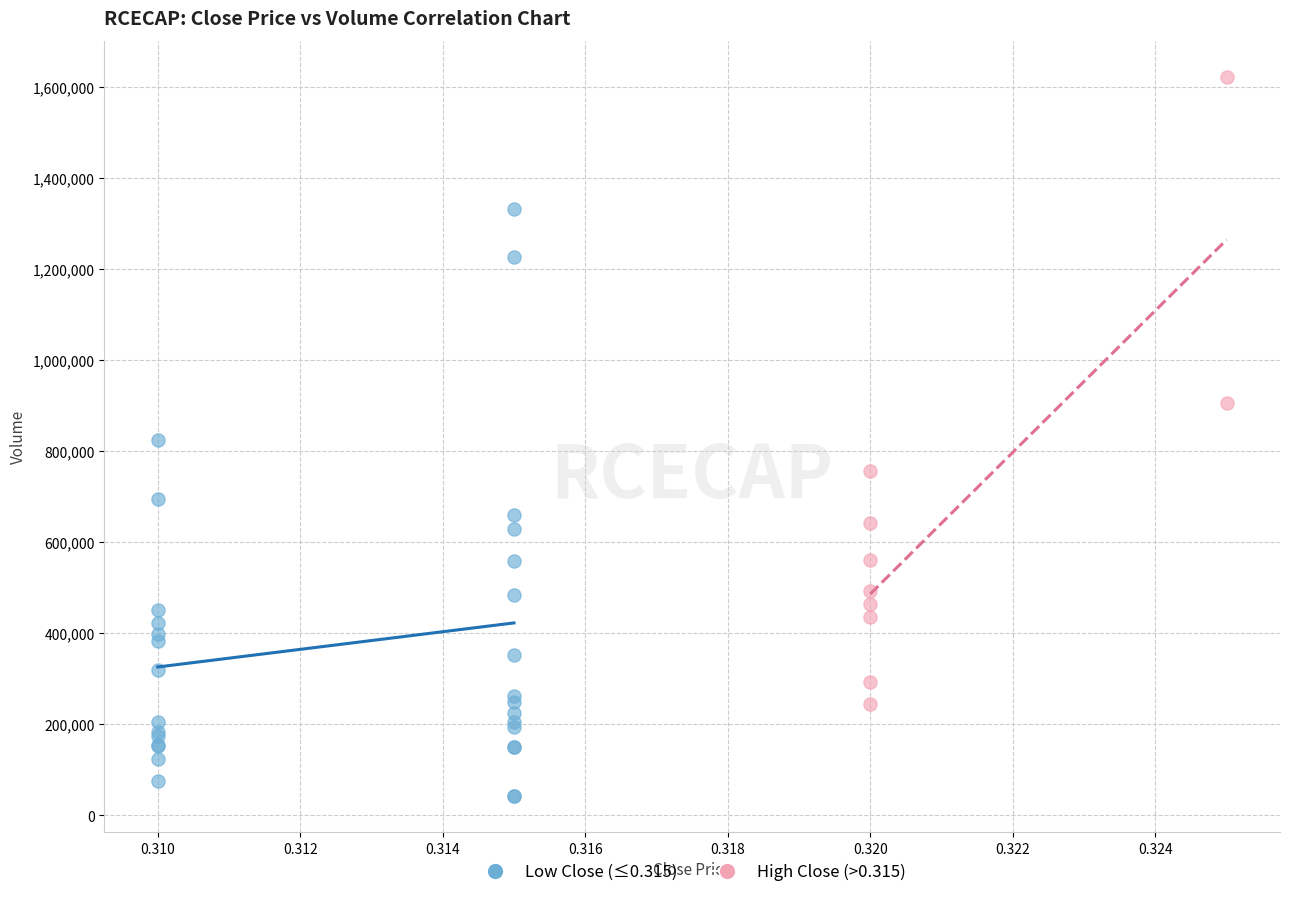

Which series reaches the maximum Y coordinate?

High Close (>0.315)